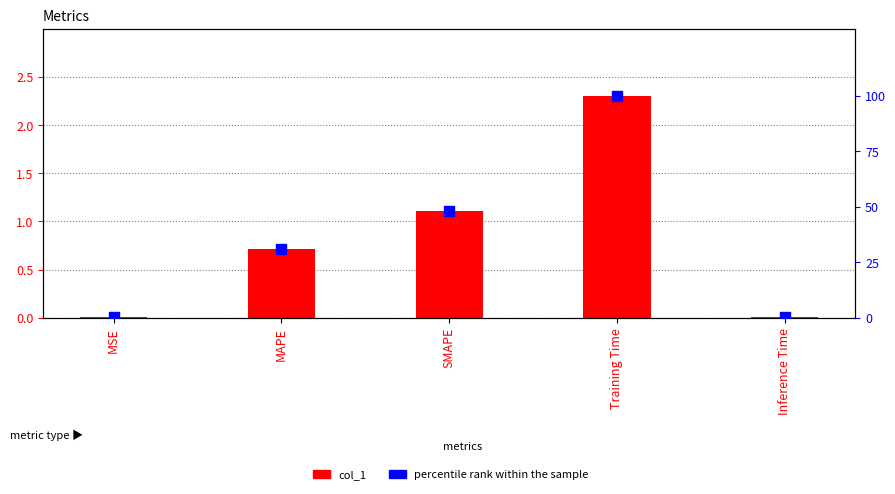

What is the total value across all series at SMAPE?

49.4